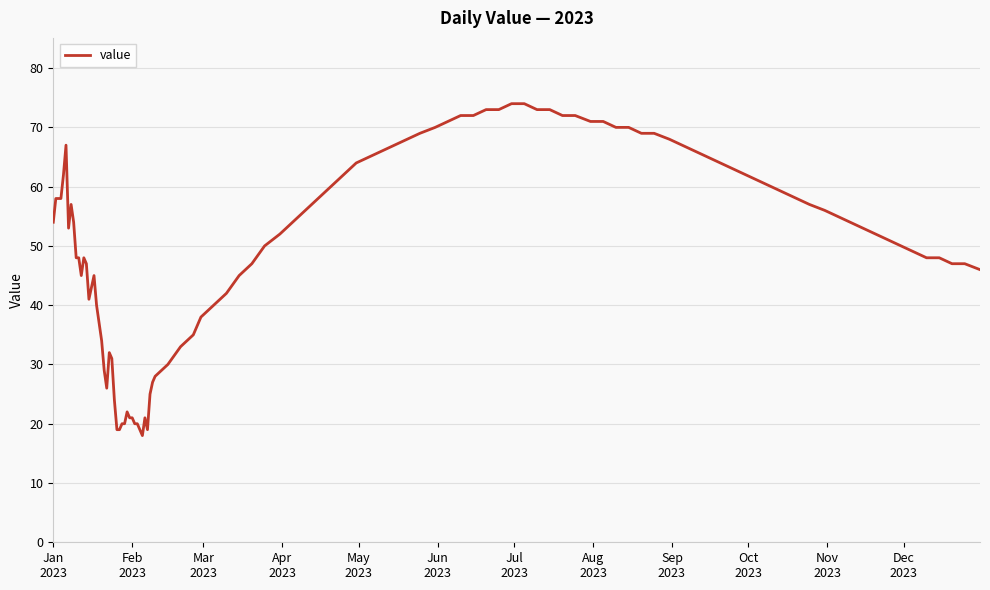

What is the smallest value displayed?

18